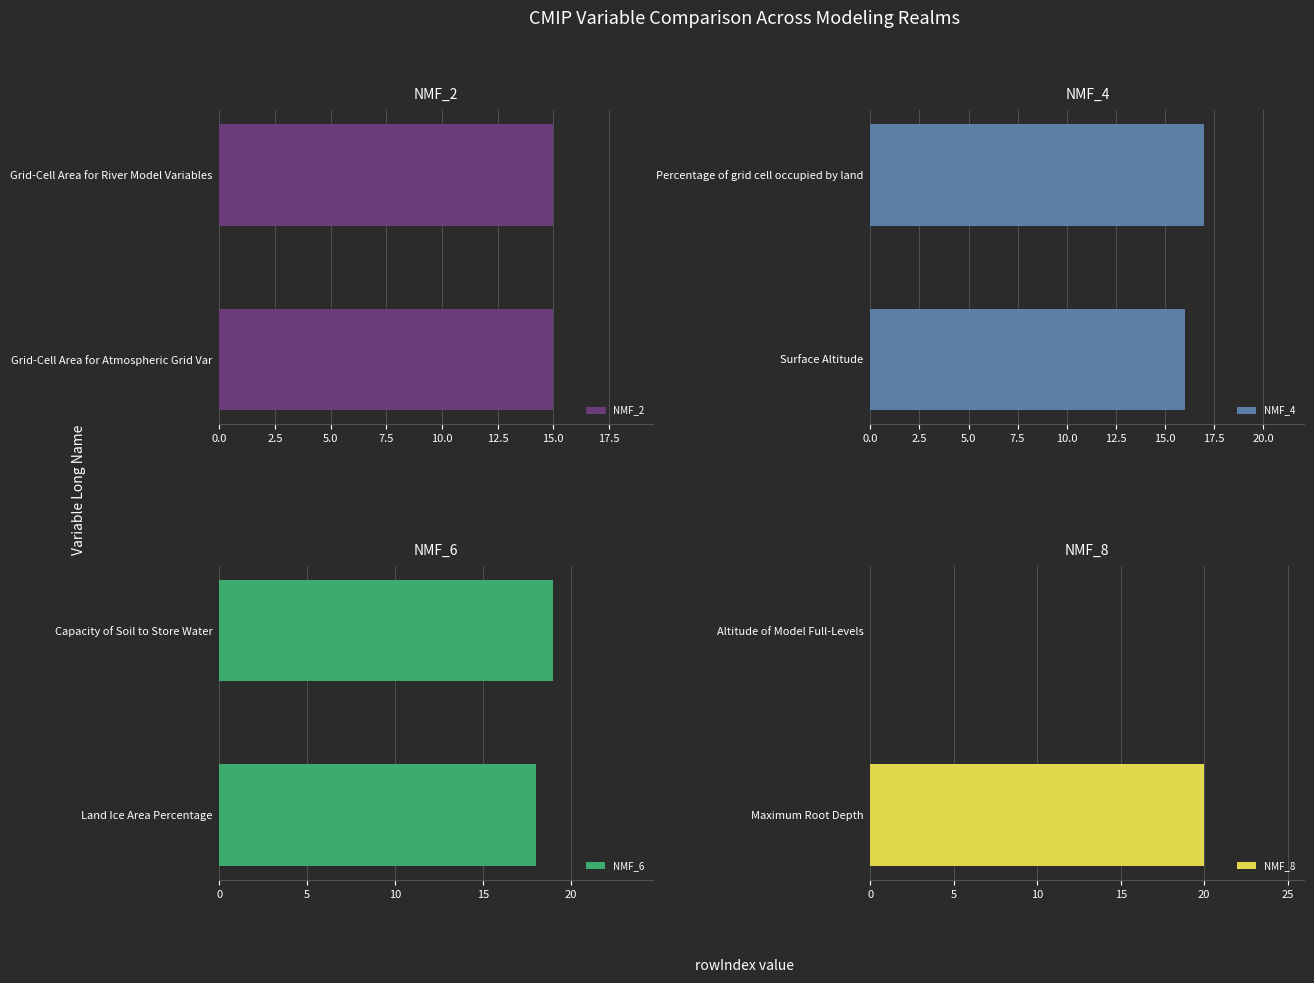

What is the sum of all NMF_6 values?

37